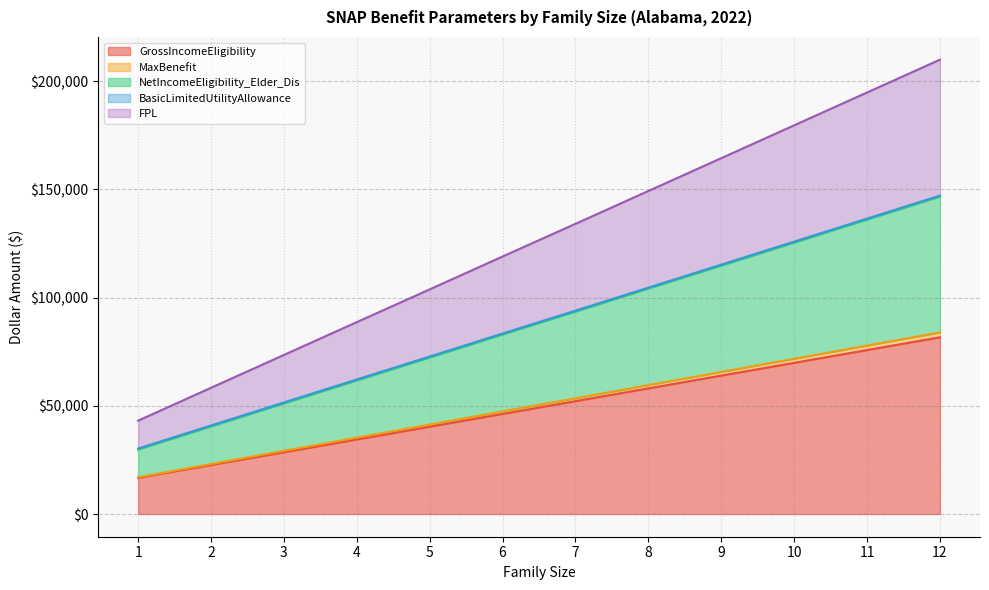

True or false: NetIncomeEligibility_Elder_Dis and MaxBenefit cross at least once.

False